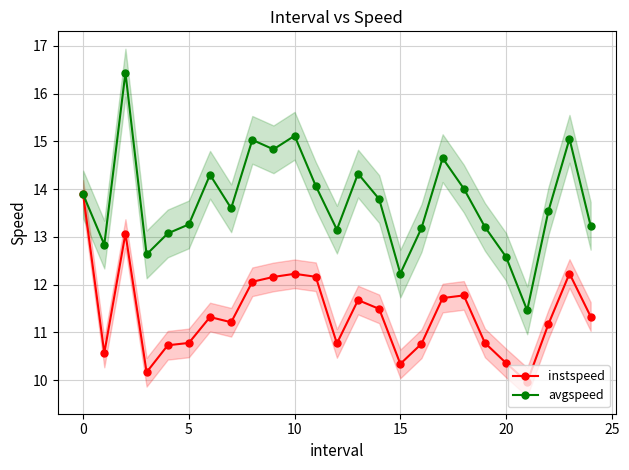

At which label does instspeed first exceed 11?

0